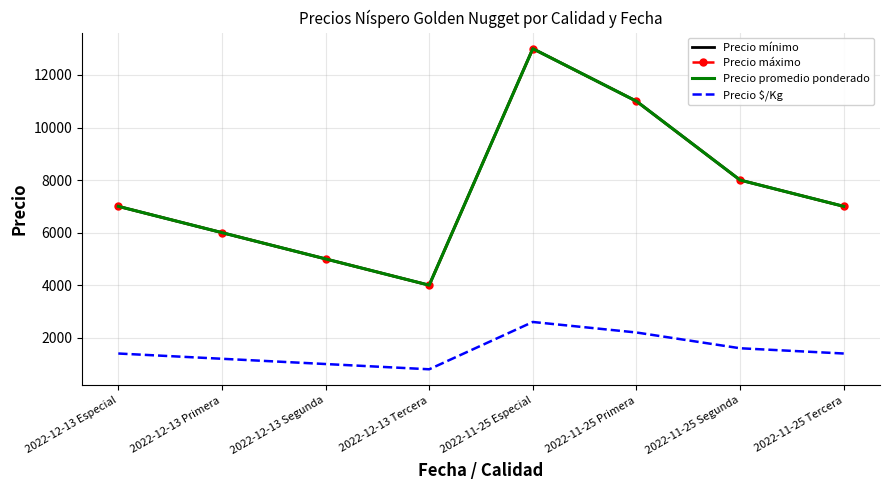

Is the value of Precio mínimo at 2022-12-13 Tercera greater than the value of Precio promedio ponderado at 2022-12-13 Especial?

No